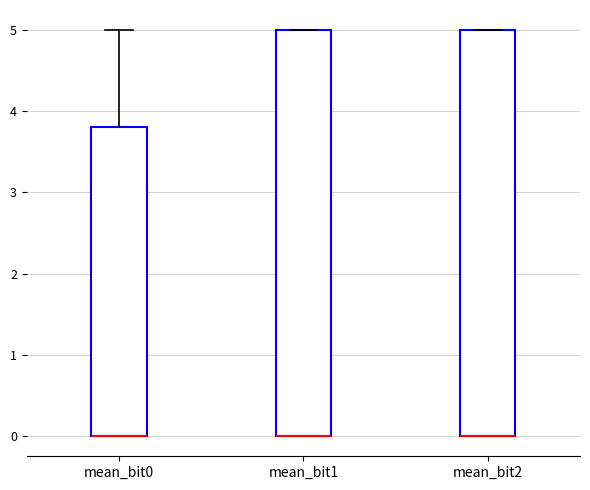

Where is the lower edge of the box for mean_bit0 on the y-axis? The values are not printed on the chart, so give them approximately, as read against the axis.

0.0